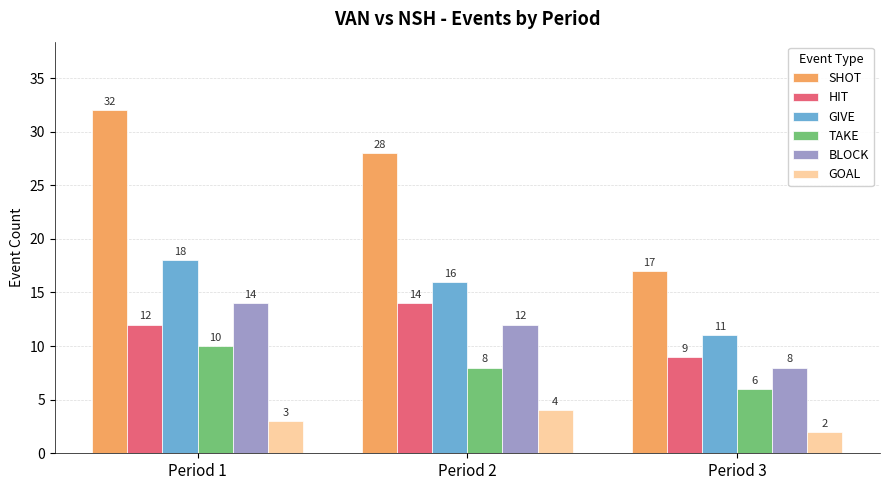

Does the chart contain stacked bars?

No